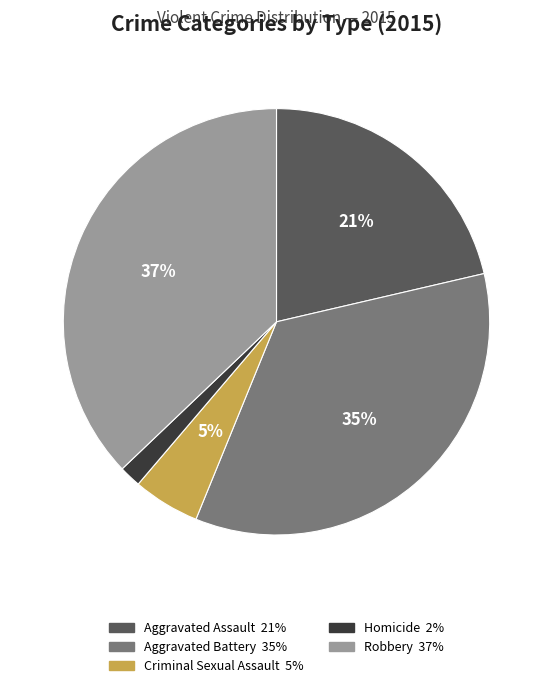

To the nearest percent, what percentage of the pie is Aggravated Battery?

35%